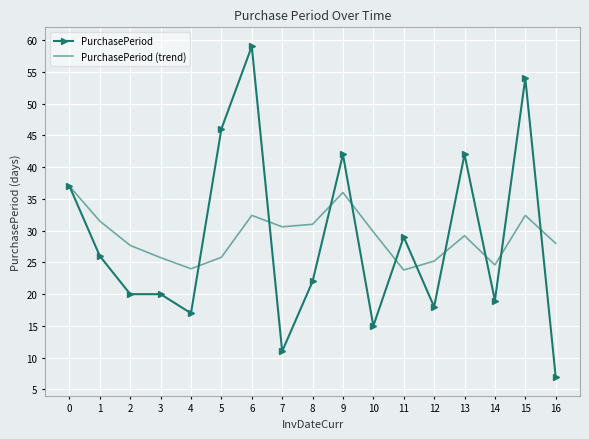

At which label does PurchasePeriod reach its minimum?

16